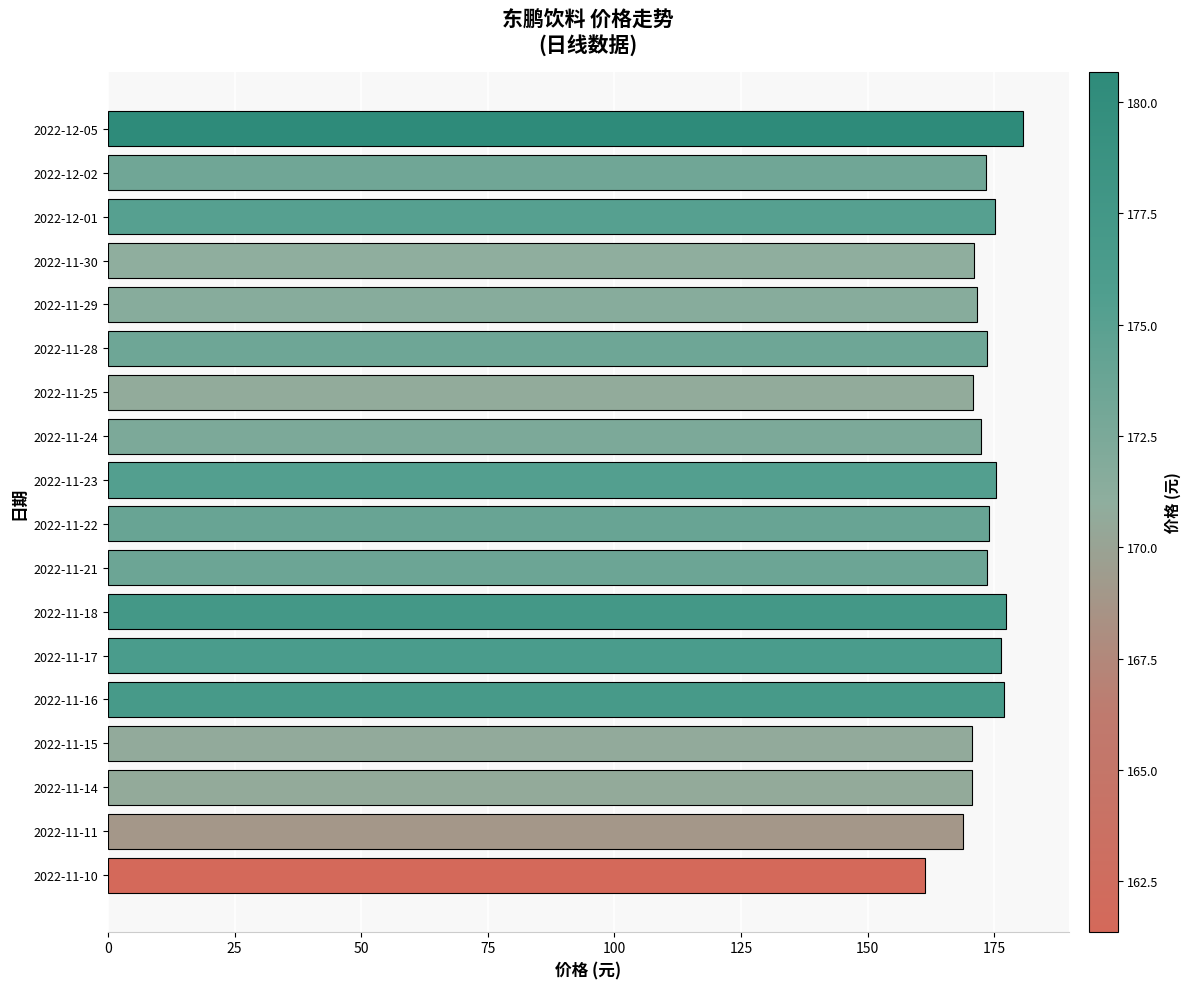

The chart shows a value of 176.4 at 2022-11-17. True or false?

True